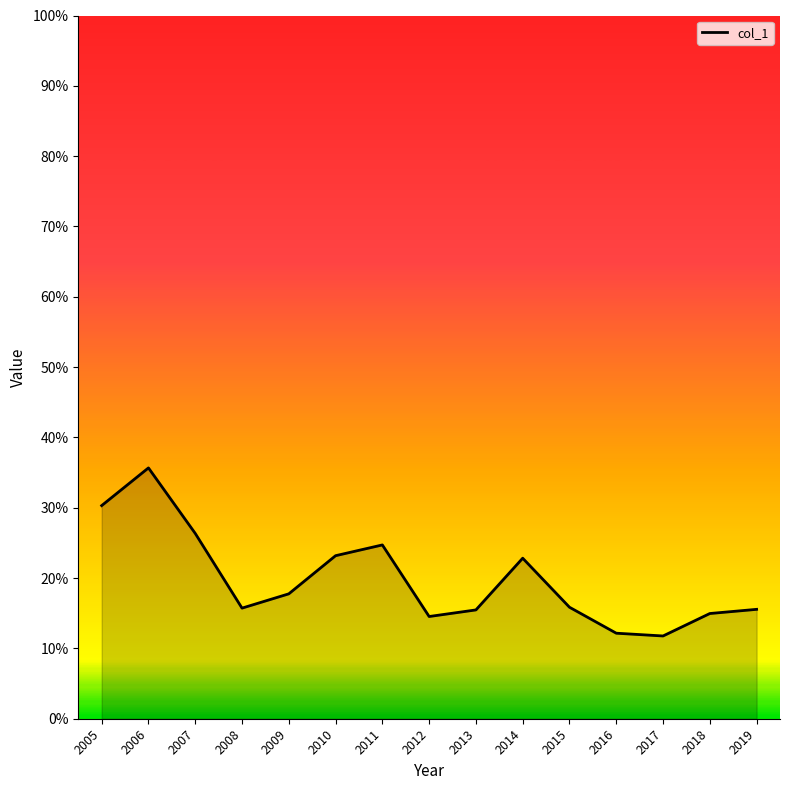

Which label corresponds to the largest value in the chart?

2006